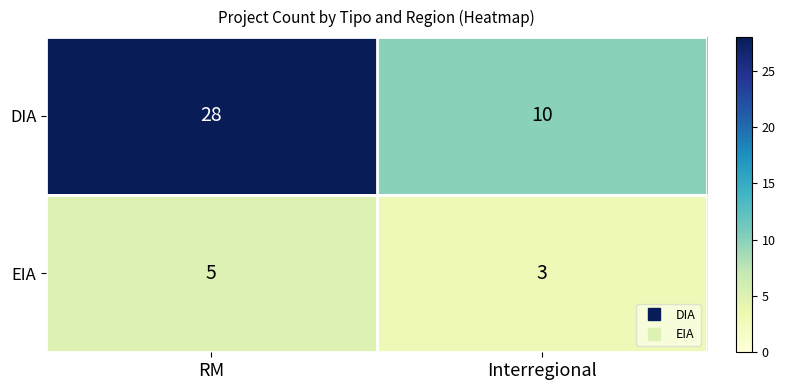

List the series in order of their overall mean, highest first.

DIA, EIA